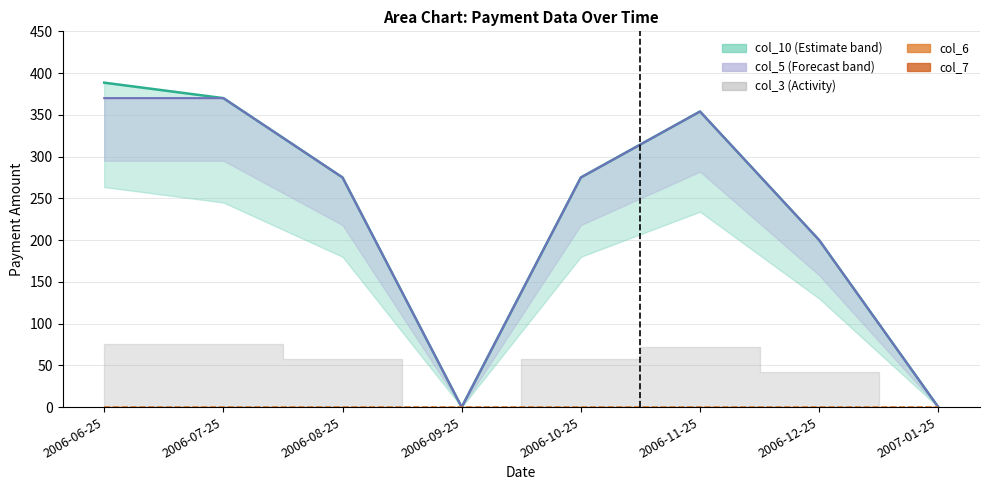

The value of col_10 at 2007-01-25 is 0.0. True or false?

True